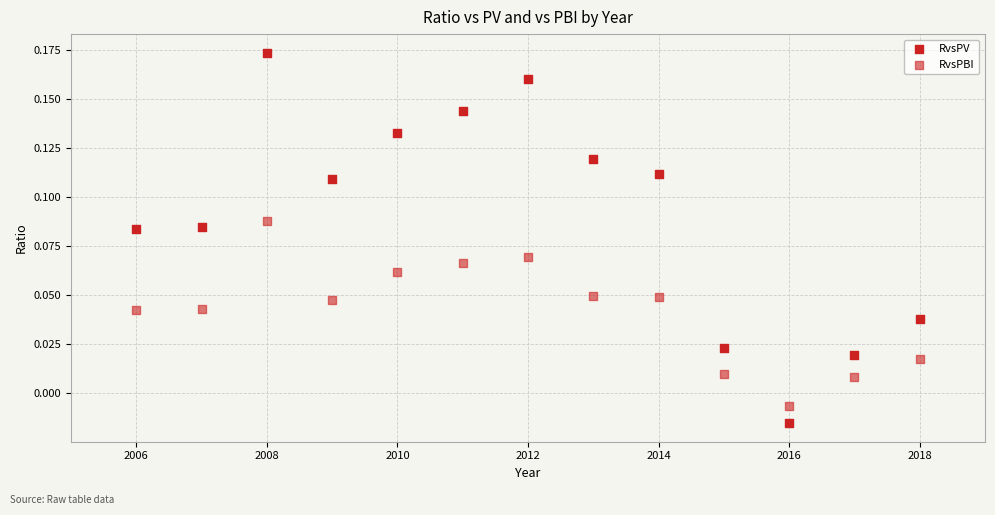

Count the number of points in this scatter plot.

26